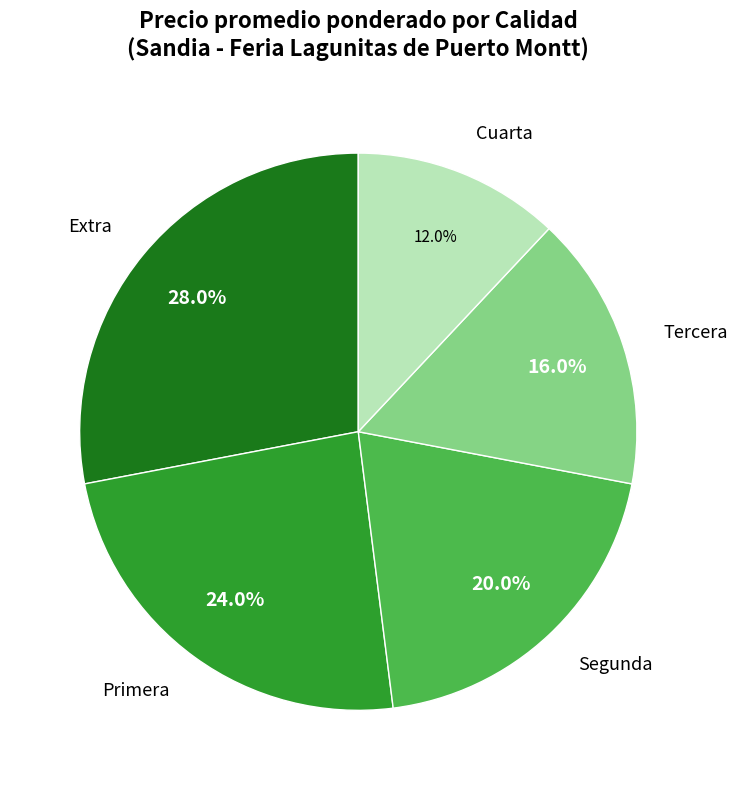

Is Tercera the majority of the pie?

No